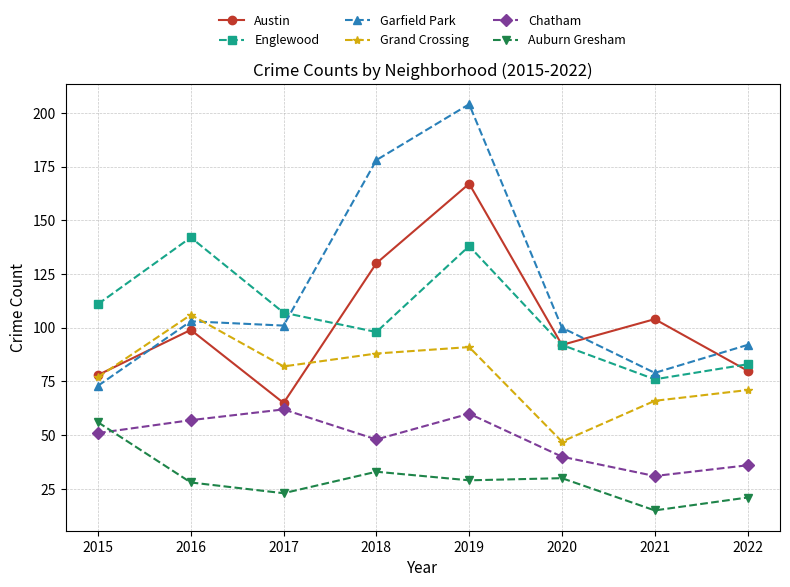

Which series has the largest range (max minus min)?

Garfield Park